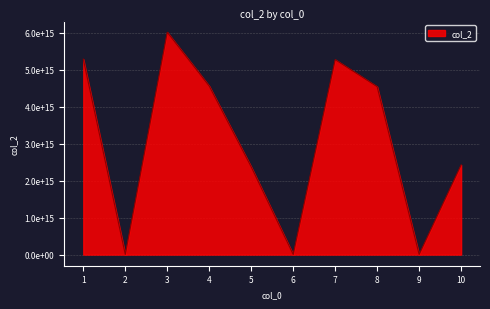

True or false: the data has more than 0 interior local peaks.

True